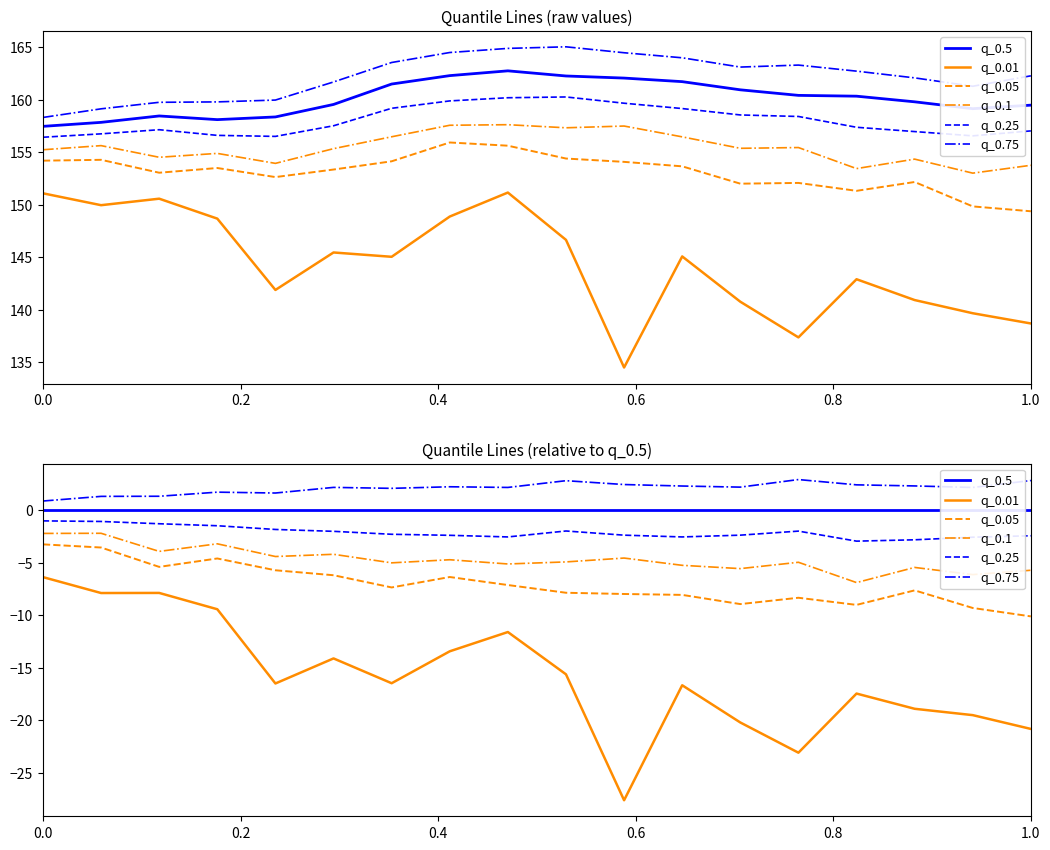

What are all the series names shown in the legend?

q_0.5, q_0.01, q_0.05, q_0.1, q_0.25, q_0.75